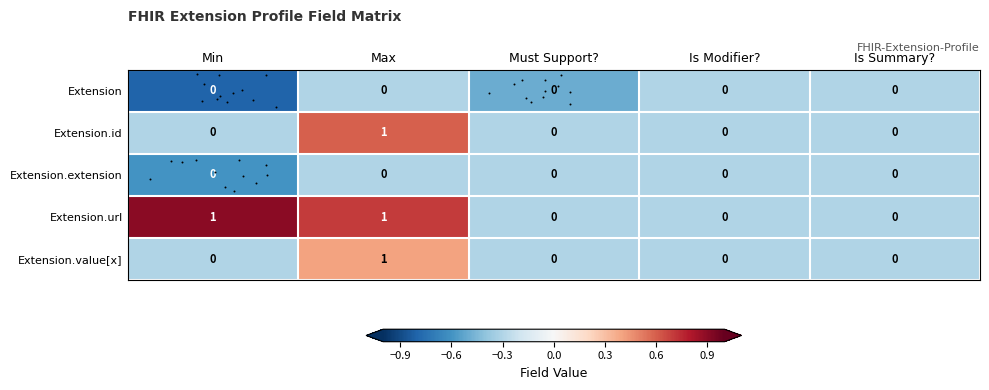

What is the total value across all series at Min?

-1.1